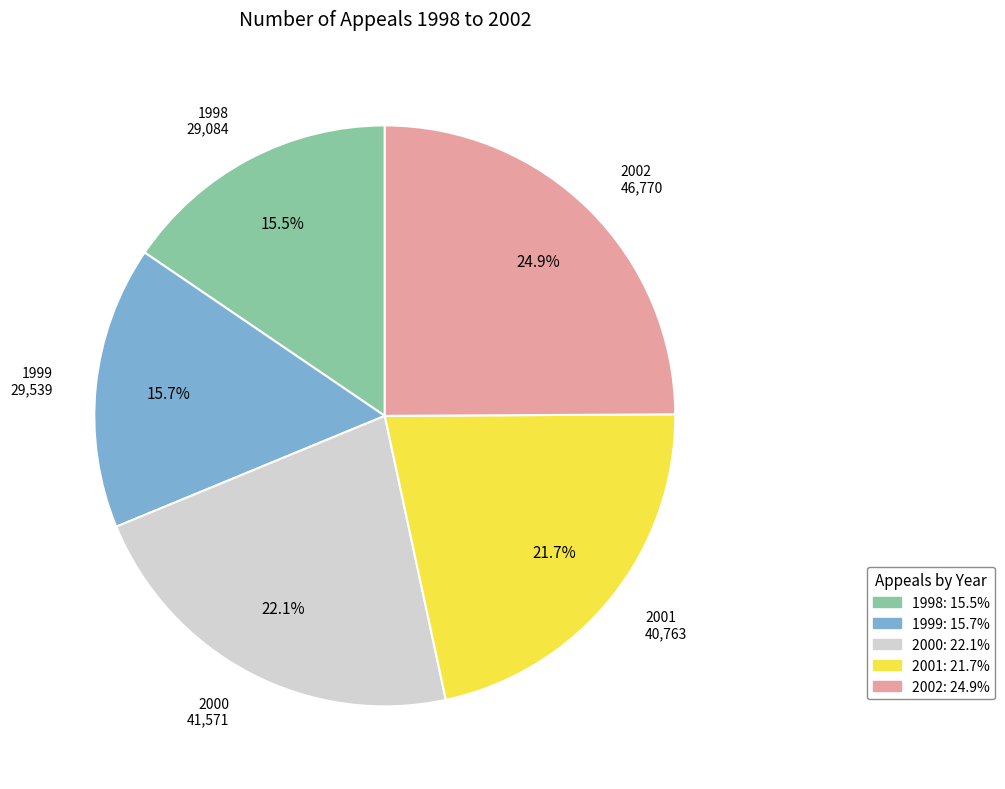

To the nearest percent, what is the difference between the 2001 and 2002 slice percentages?

3%